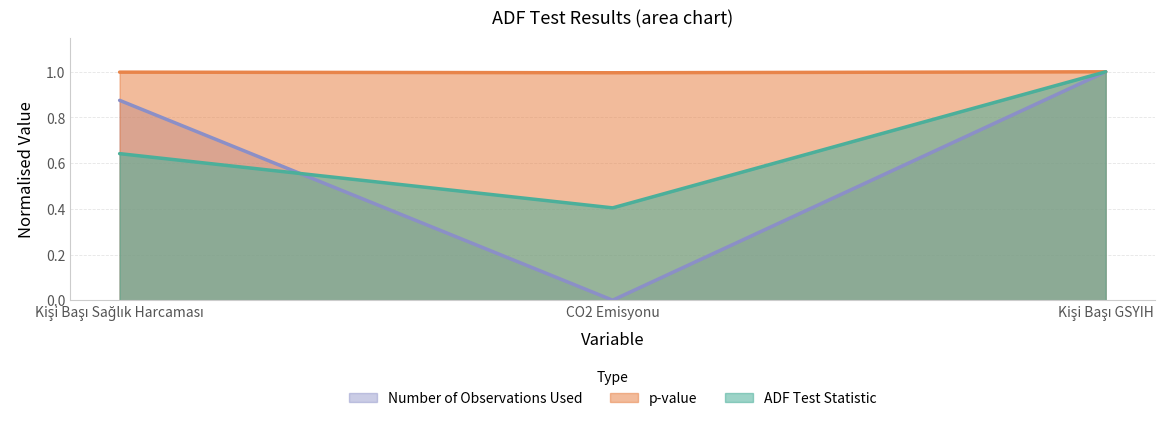

What is the label of the 1st point from the right?

Kişi Başı GSYIH